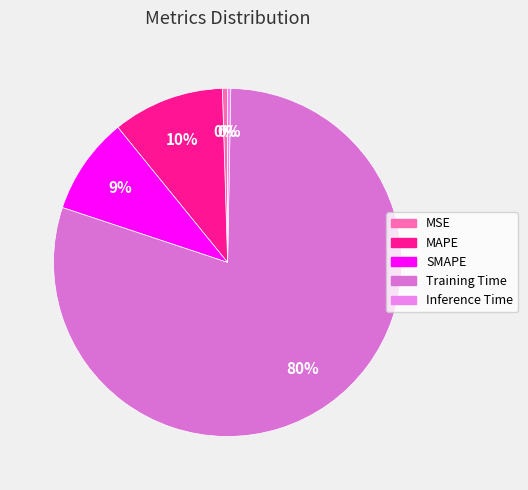

Which slice is the smallest?

Inference Time